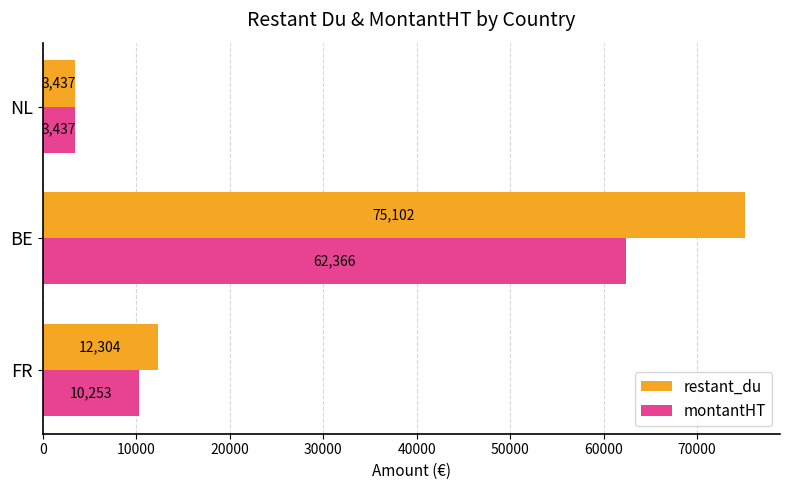

The value of restant_du at FR is 8136.3. True or false?

False